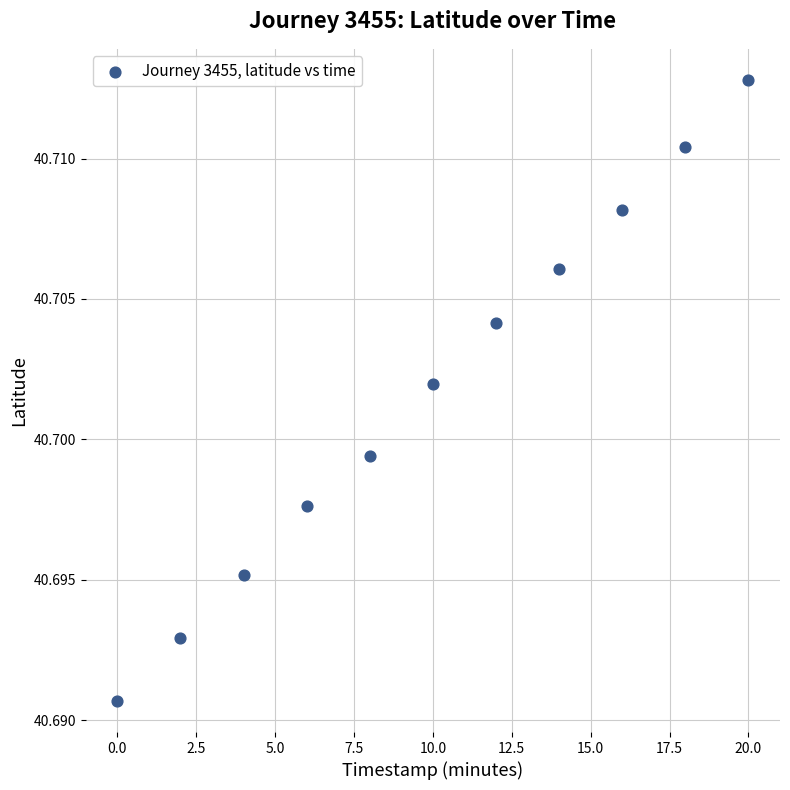

What is the average X value?

10.0